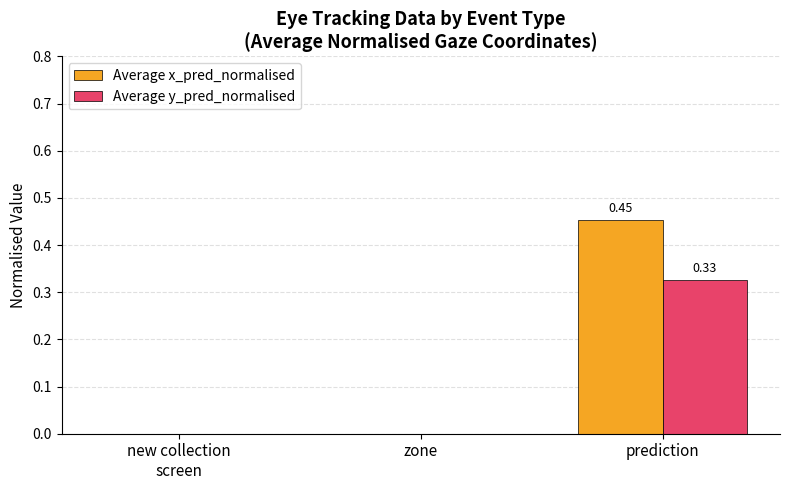

Which series changed the most between zone and prediction?

Average x_pred_normalised